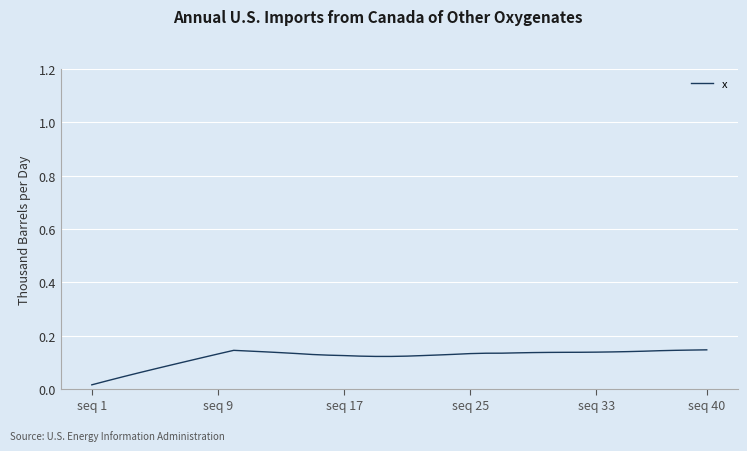

True or false: the data shows 0.2 at seq 17.

False